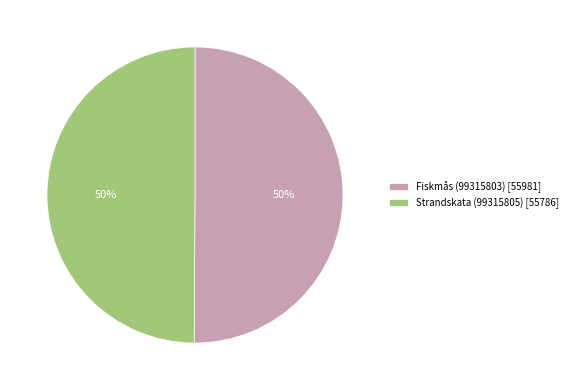

To the nearest percent, what is the combined percentage of Strandskata (99315805) [55786] and Fiskmås (99315803) [55981]?

100%